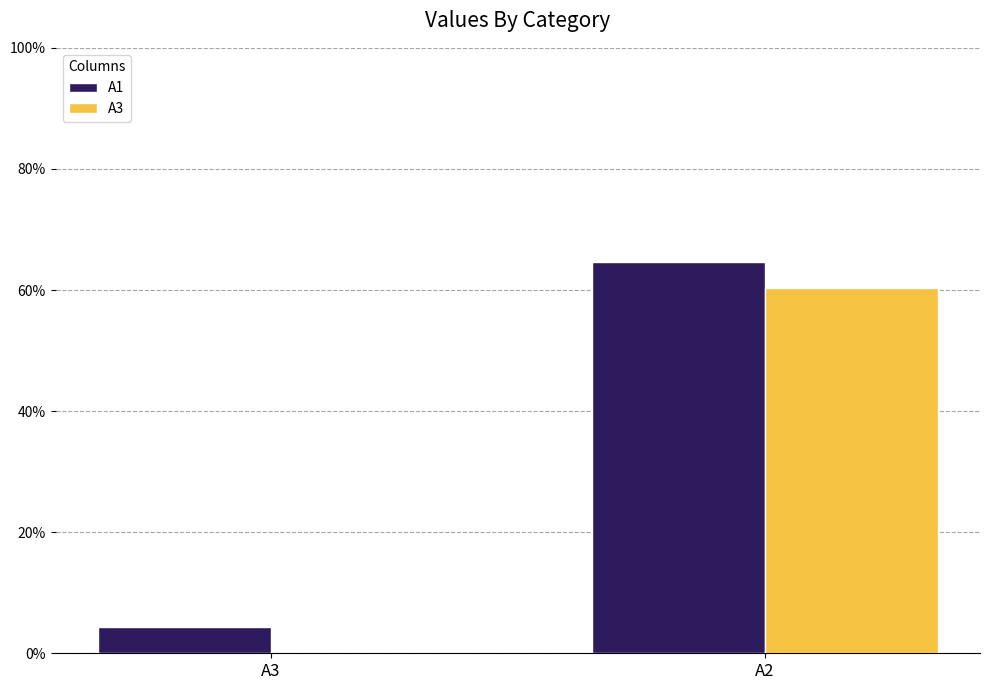

At which category is the sum across all series the highest?

A2